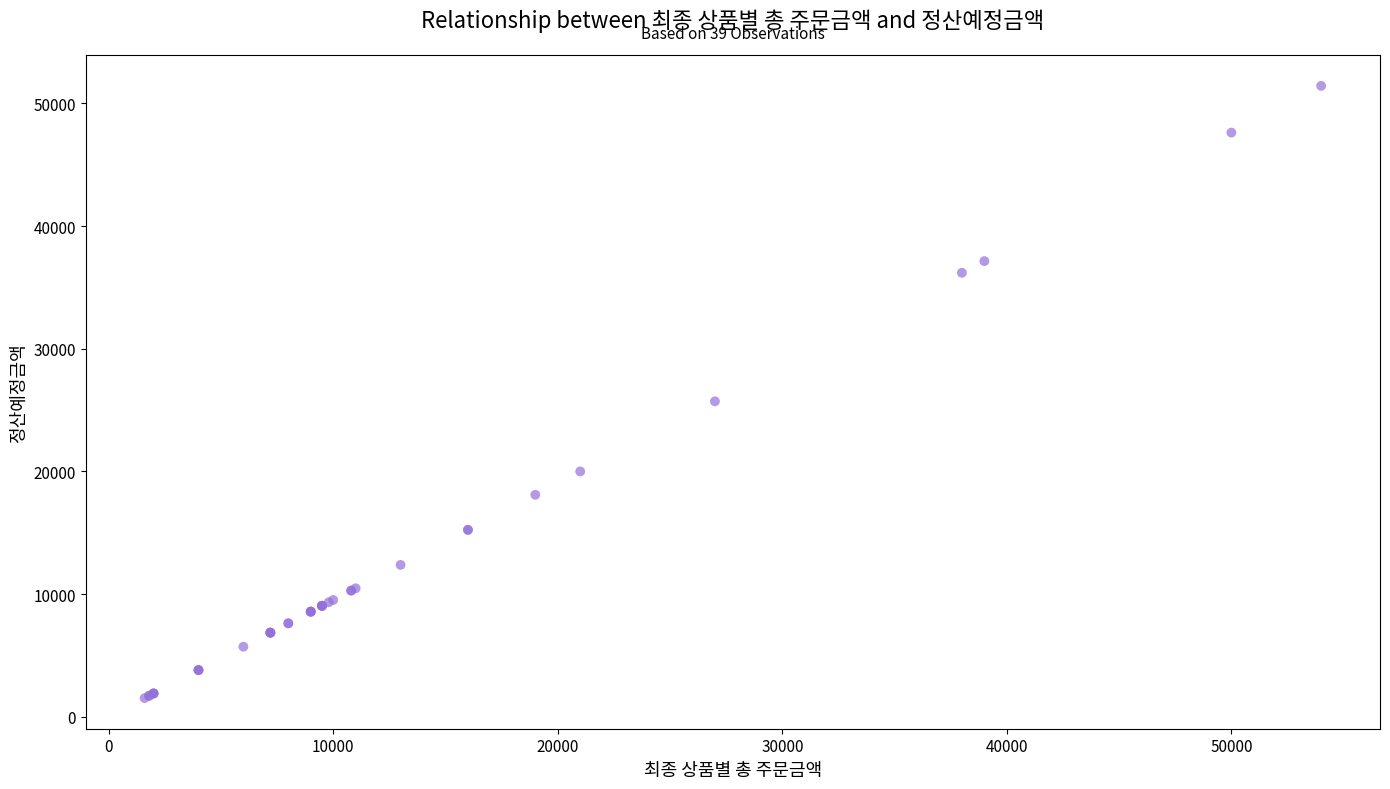

What Y value in the scatter plot is closest to 26479?

25718